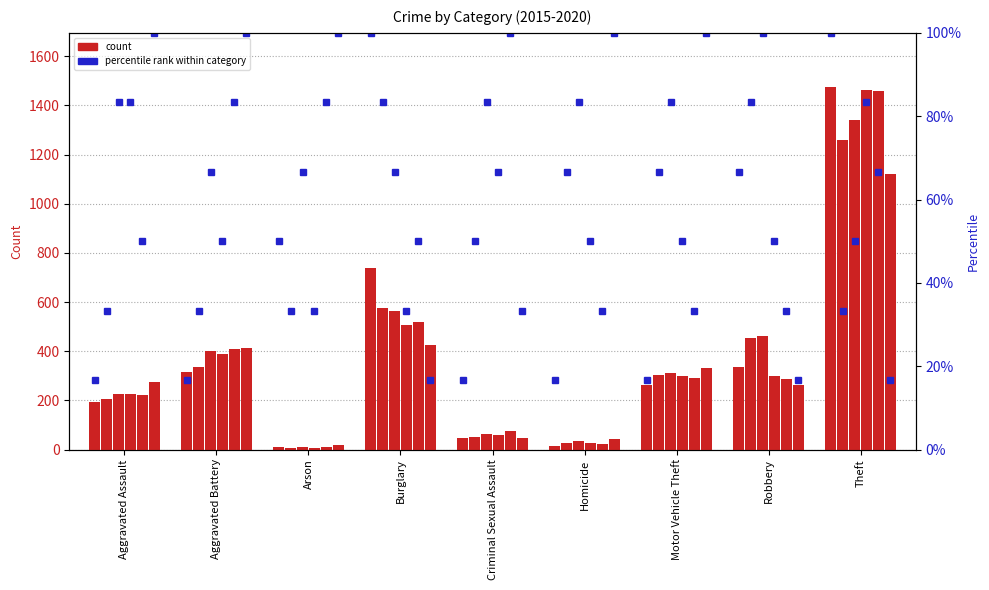

At Burglary, list the series in order from smallest to largest.

2020, 2018, 2019, 2017, 2016, 2015